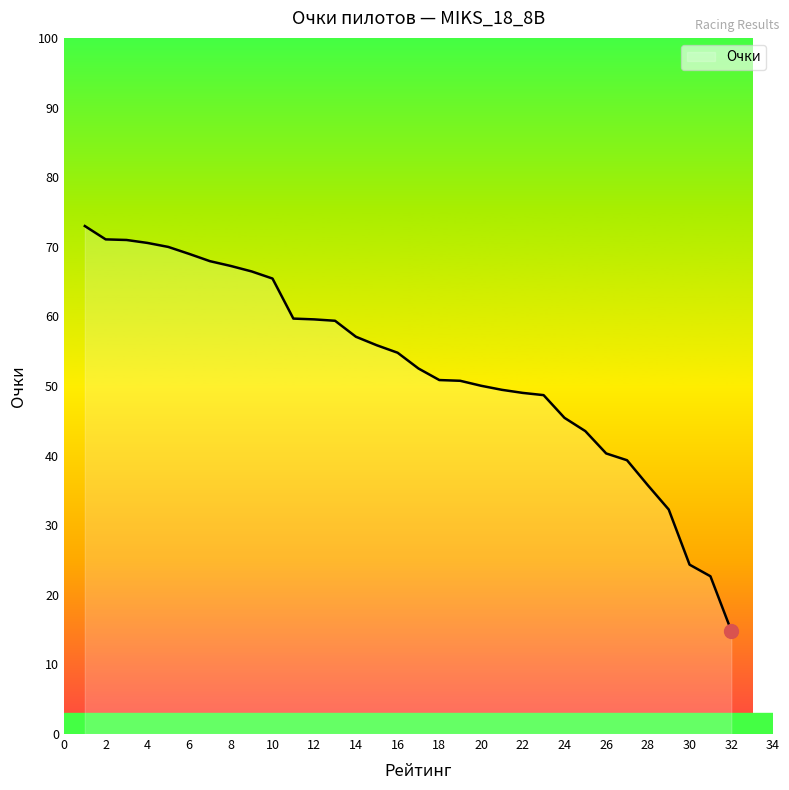

What is the difference between the maximum and minimum values?

58.1